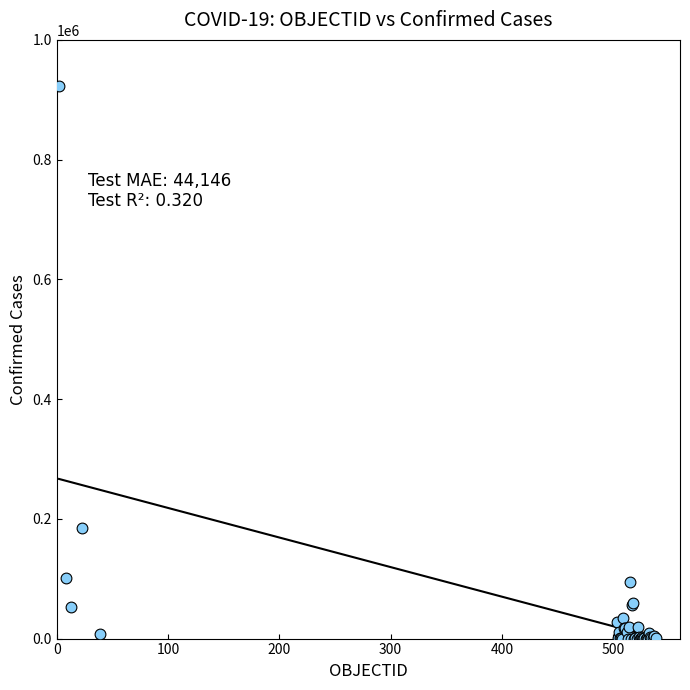

What Y value in the scatter plot is closest to 461605?

184449